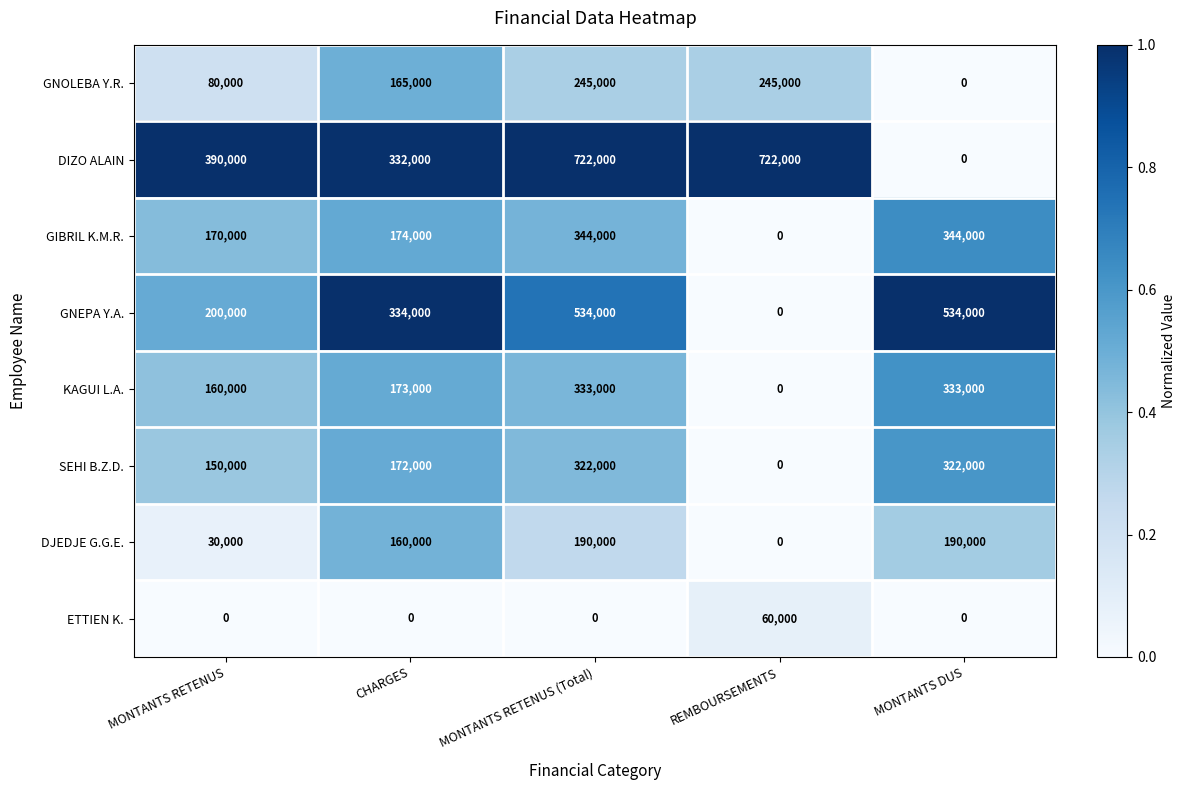

True or false: DIZO ALAIN has a value of 422912 at MONTANTS DUS.

False